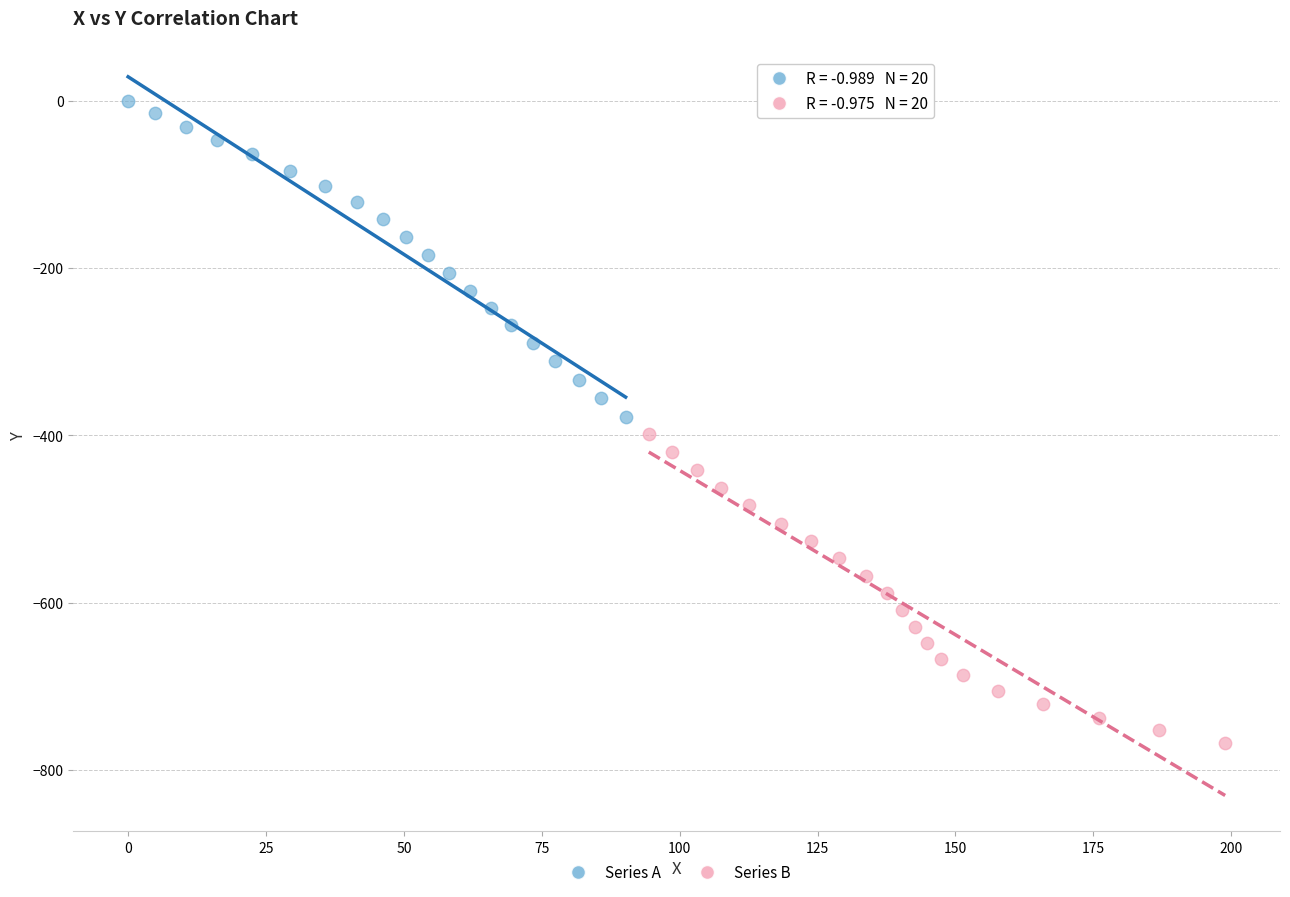

Which series has the widest spread of Y values?

Series A